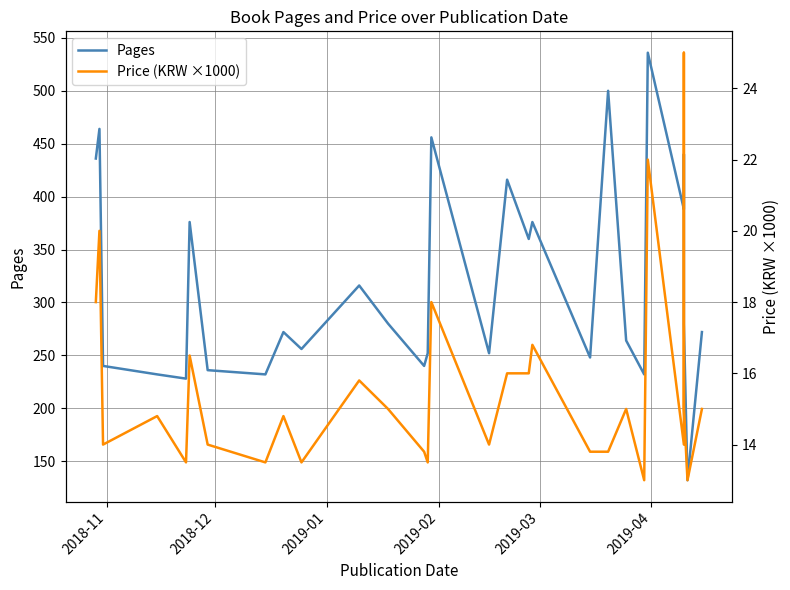

The value of Price (KRW ×1000) at 11 is 22.6. True or false?

False